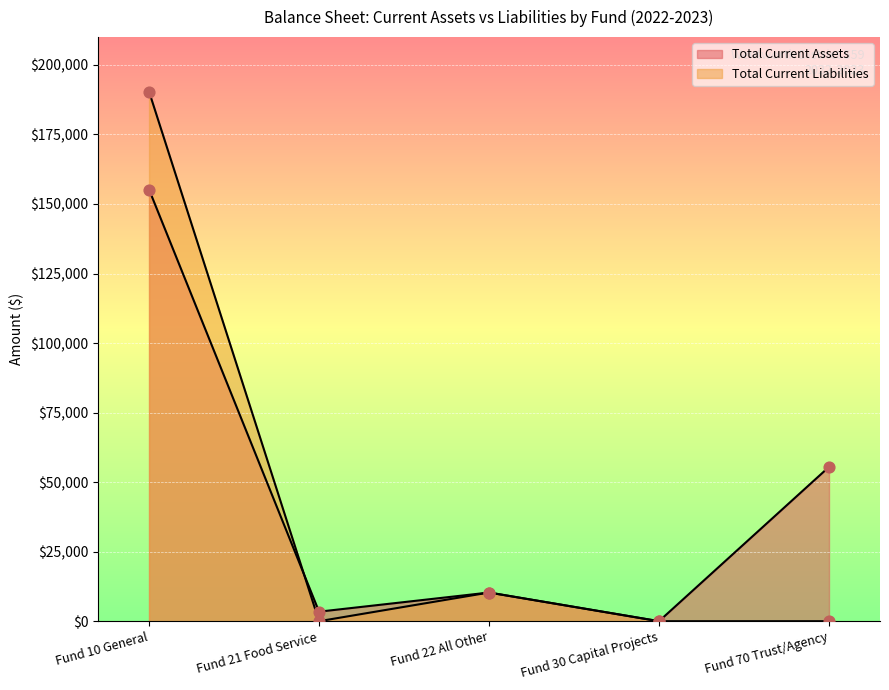

Which series contains the highest Y value?

Total Current Liabilities